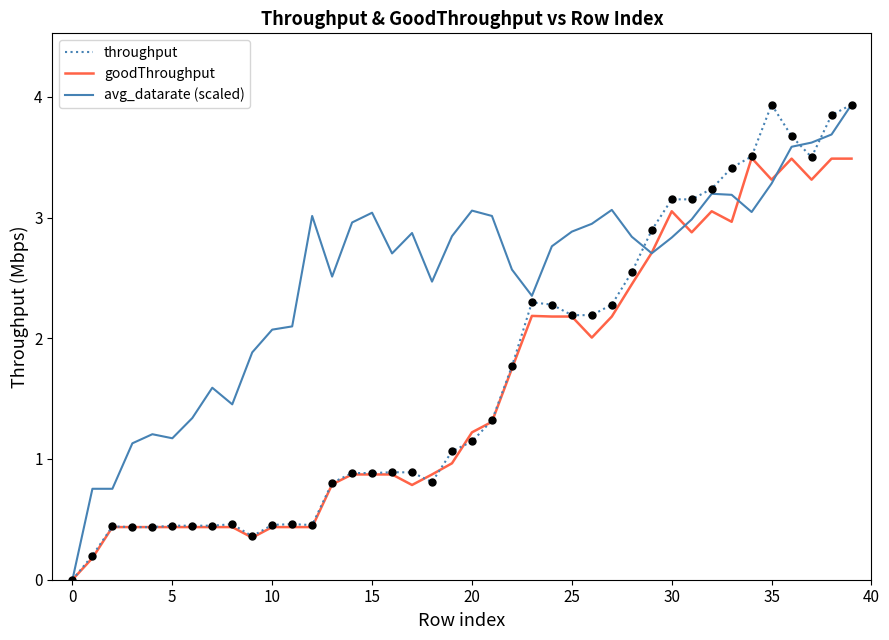

Which series has the largest total across all categories?

avg_datarate (scaled)